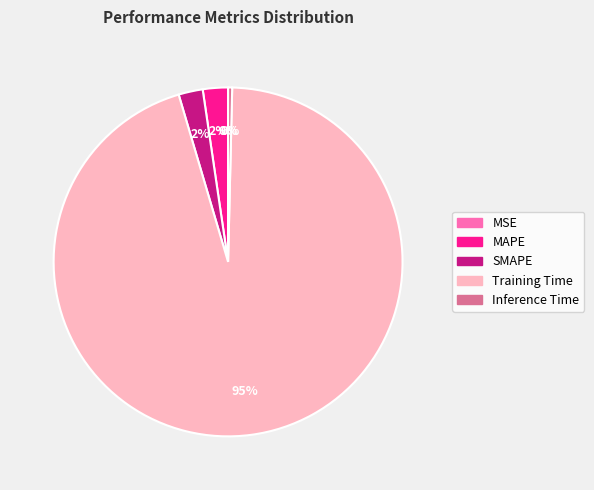

Rank the categories by value from lowest to highest.

MSE, Inference Time, SMAPE, MAPE, Training Time